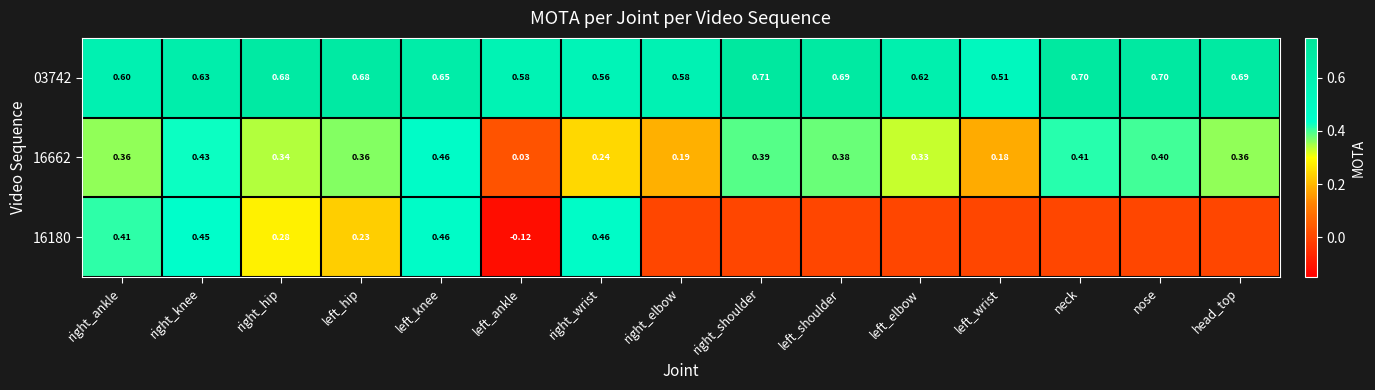

At which label is 03742 closest to 0?

left_wrist